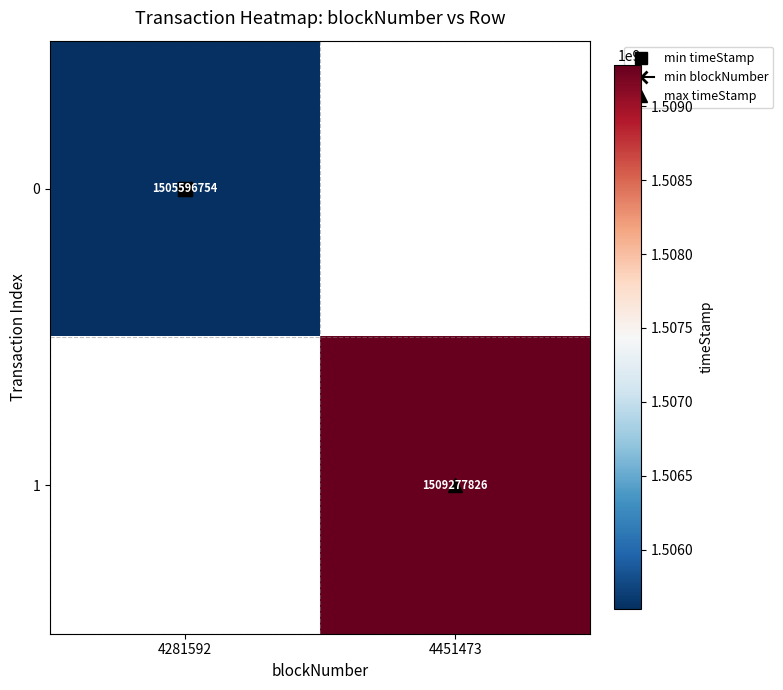

How many categories are shown in the chart?

2